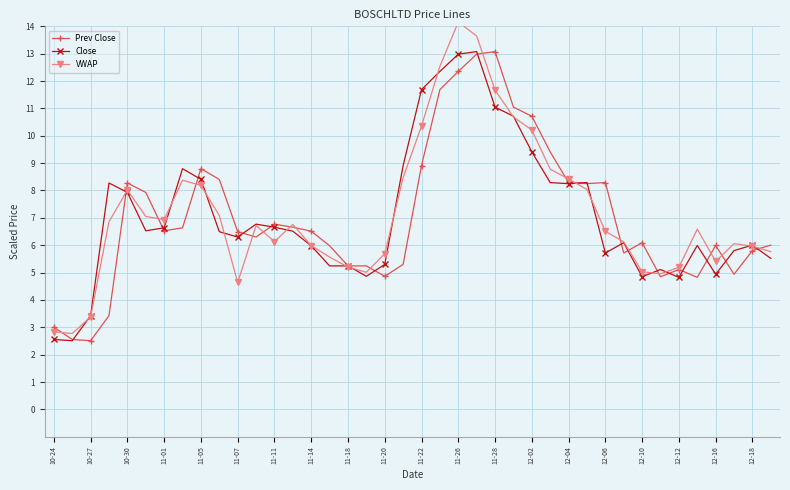

True or false: Close has more than 0 interior local peaks.

True